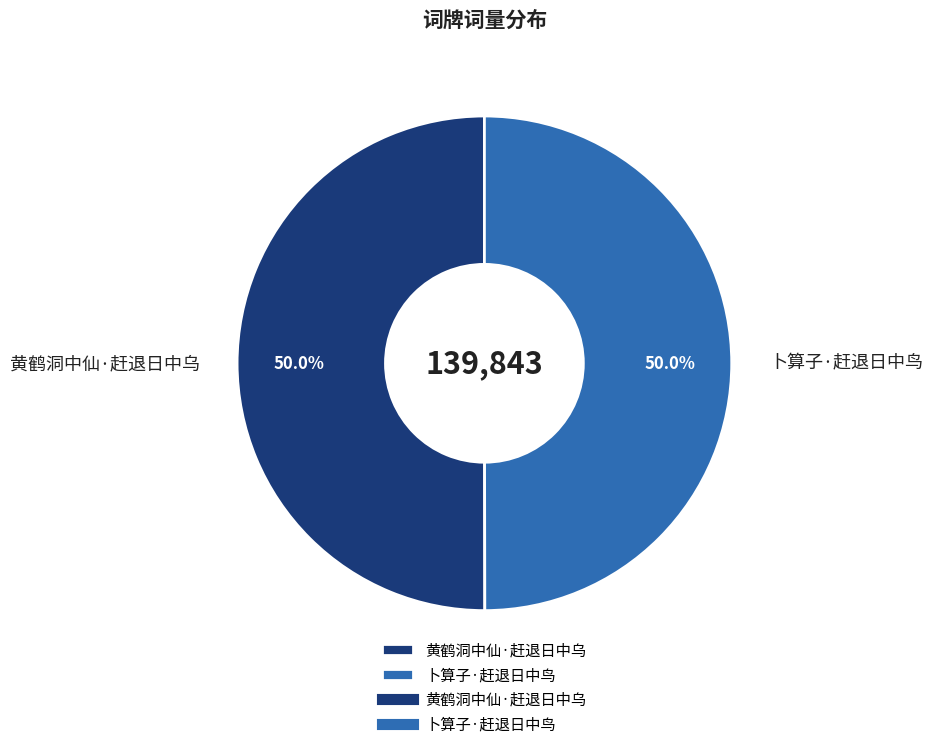

How many slices are in this pie chart?

2